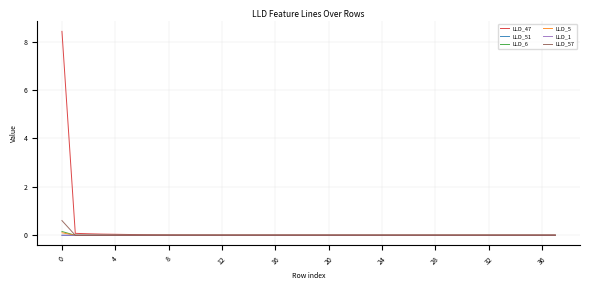

Which series has the widest spread of values?

LLD_47